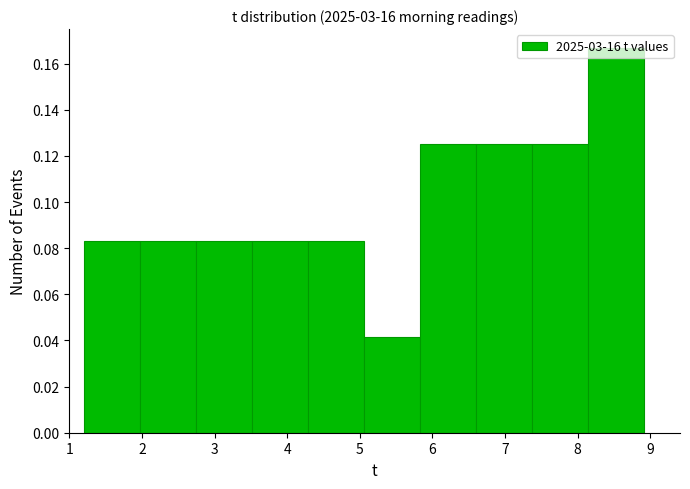

Over which range of the x-axis is the bar tallest?

8.1 to 8.9